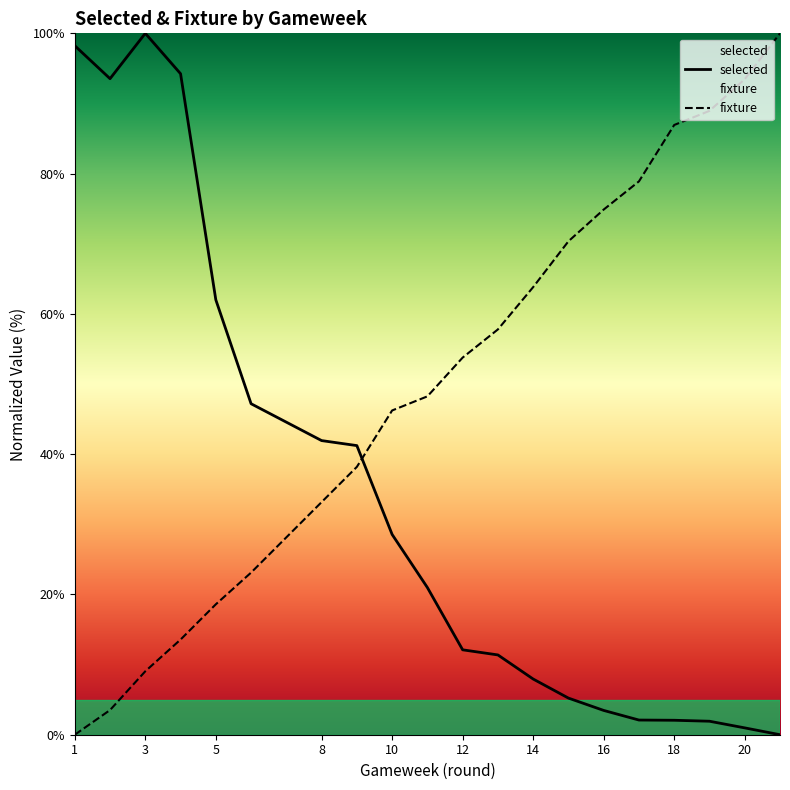

How many distinct data groups are displayed?

2